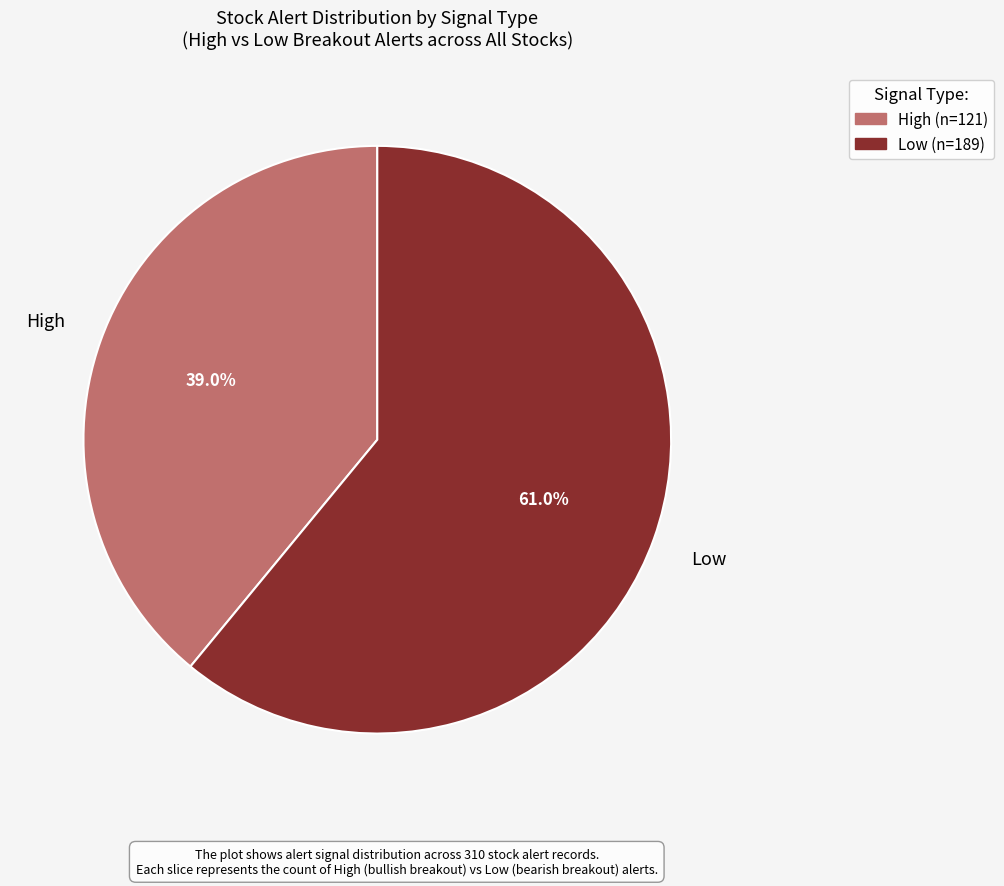

Count the number of slices in the pie.

2